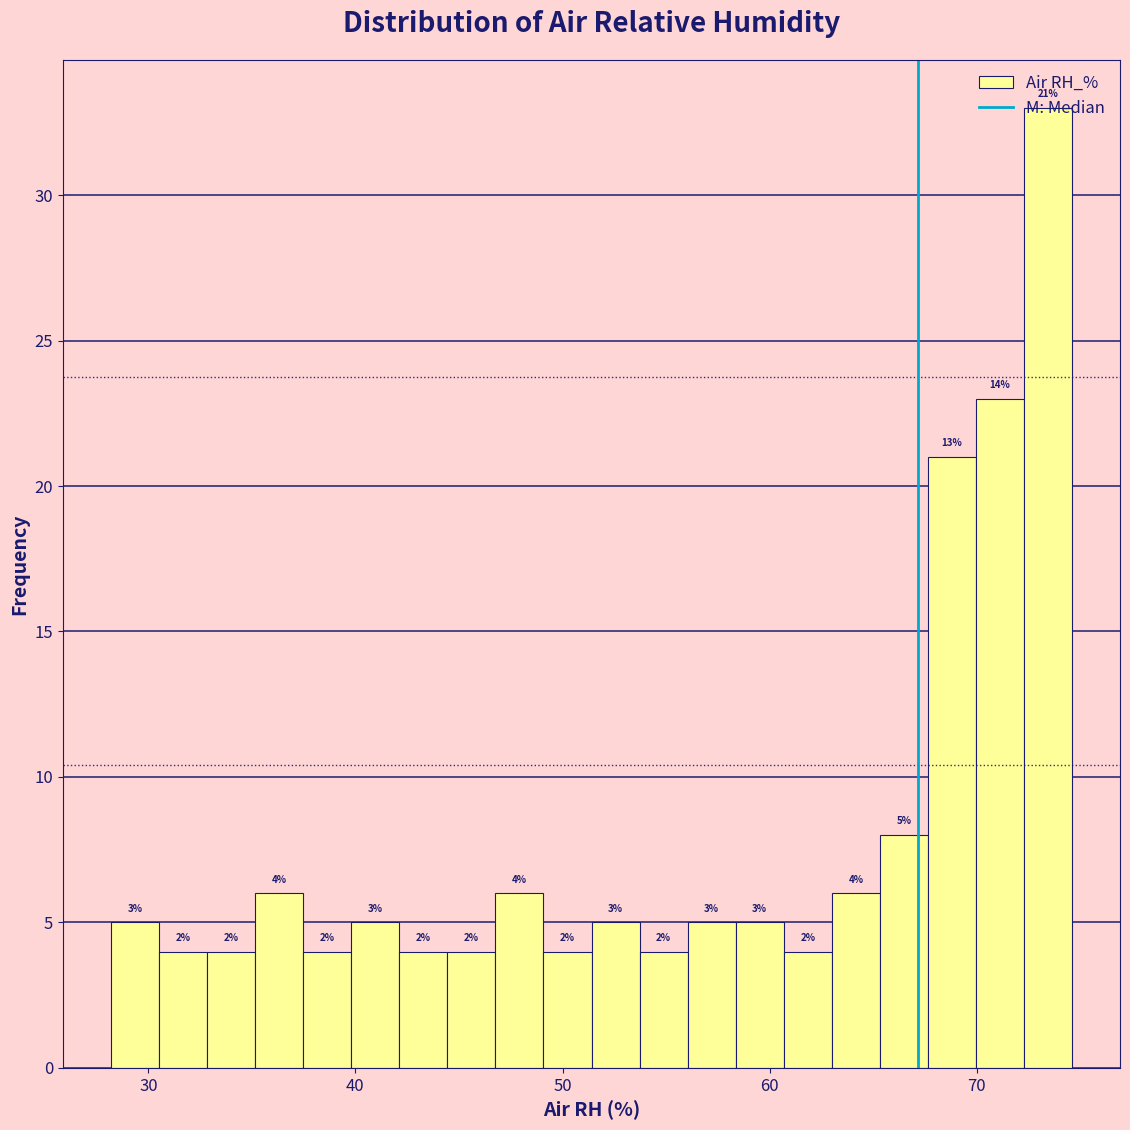

Around what value on the x-axis is the tallest bar? Give the approximate position of its centre, as read against the axis.

73